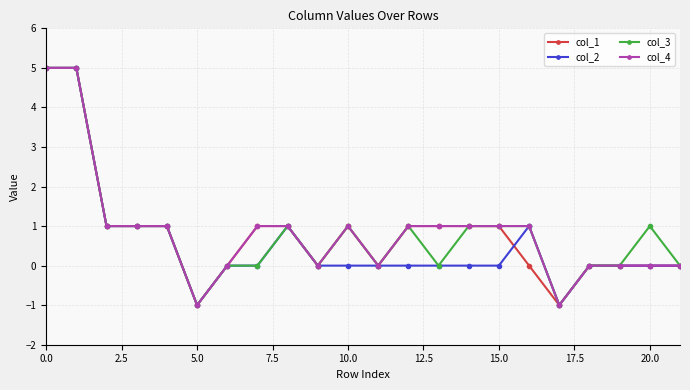

The col_2 series shows -1 at 5.0. True or false?

True